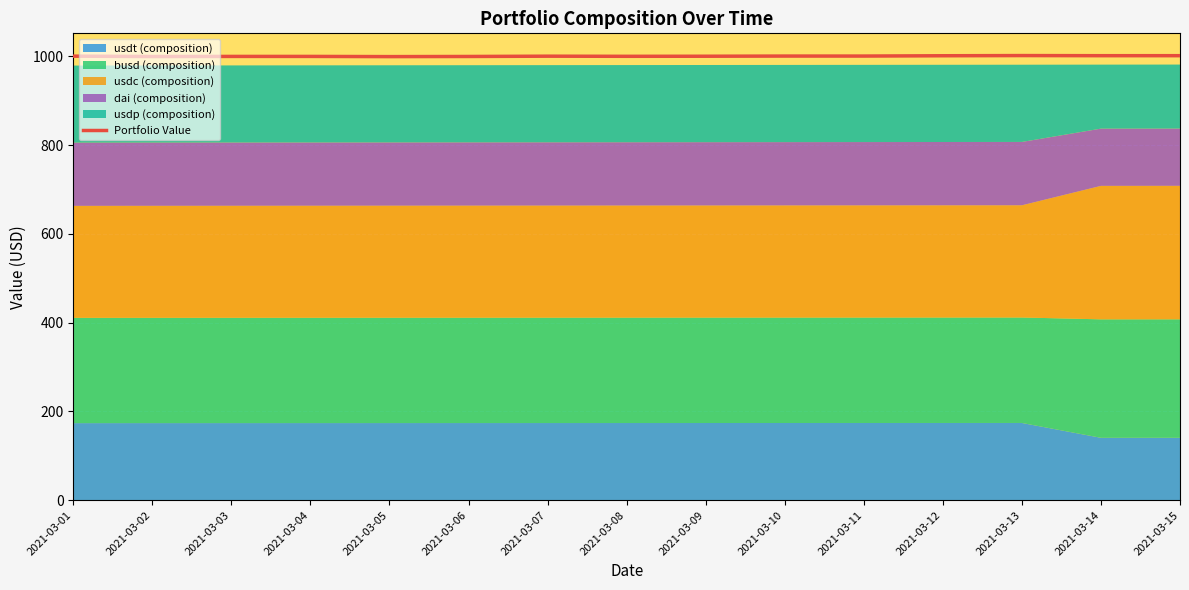

The value at 2021-03-14 is 544.9. True or false?

False